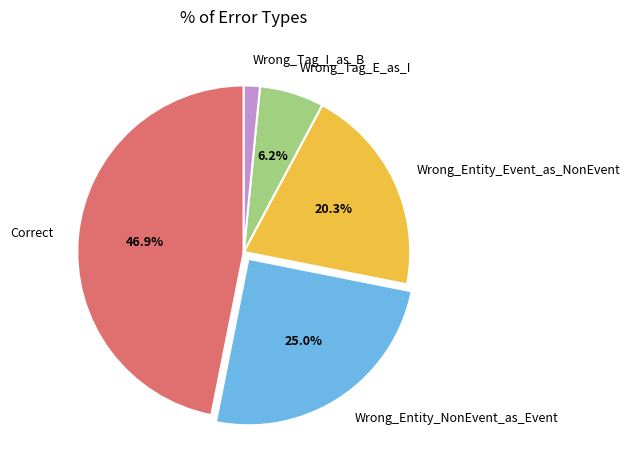

Count the number of slices in the pie.

5